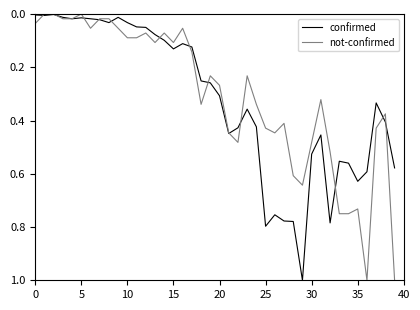

What is the greatest value displayed?

1.0